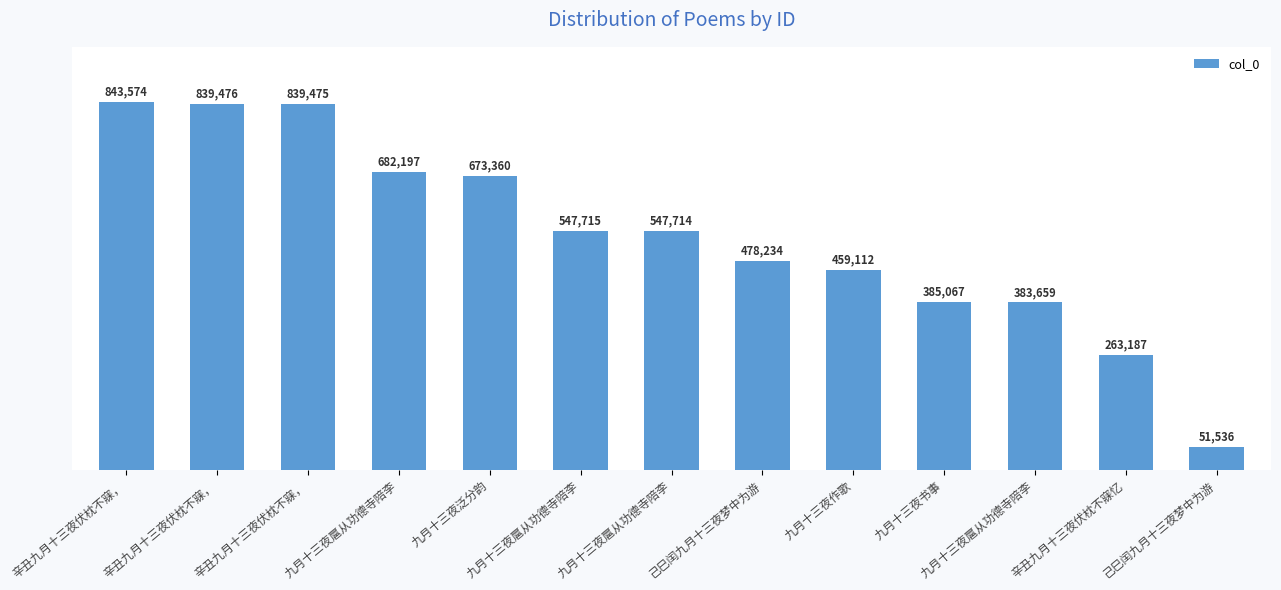

Does the chart contain any negative values?

No